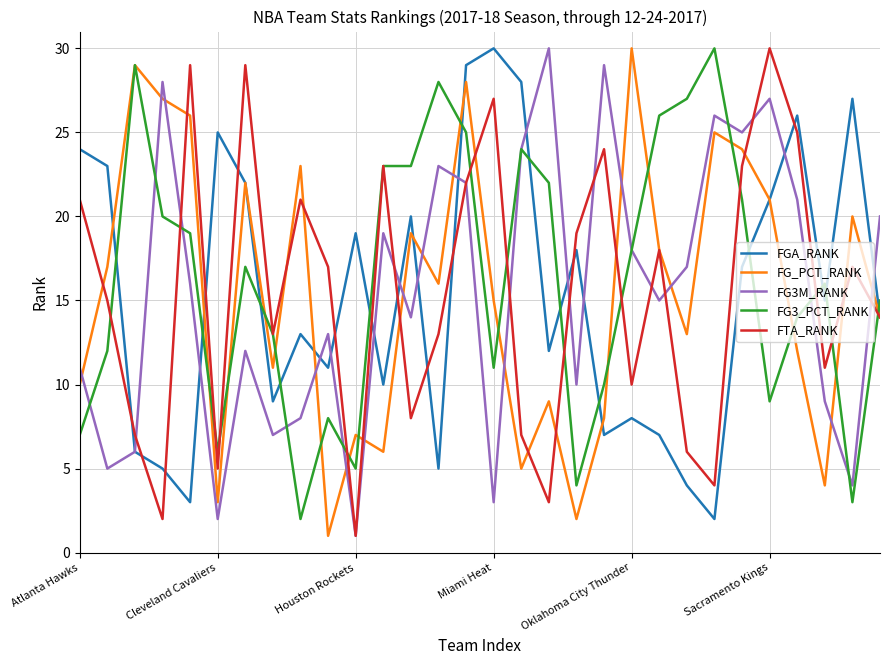

What is the greatest value displayed?

30